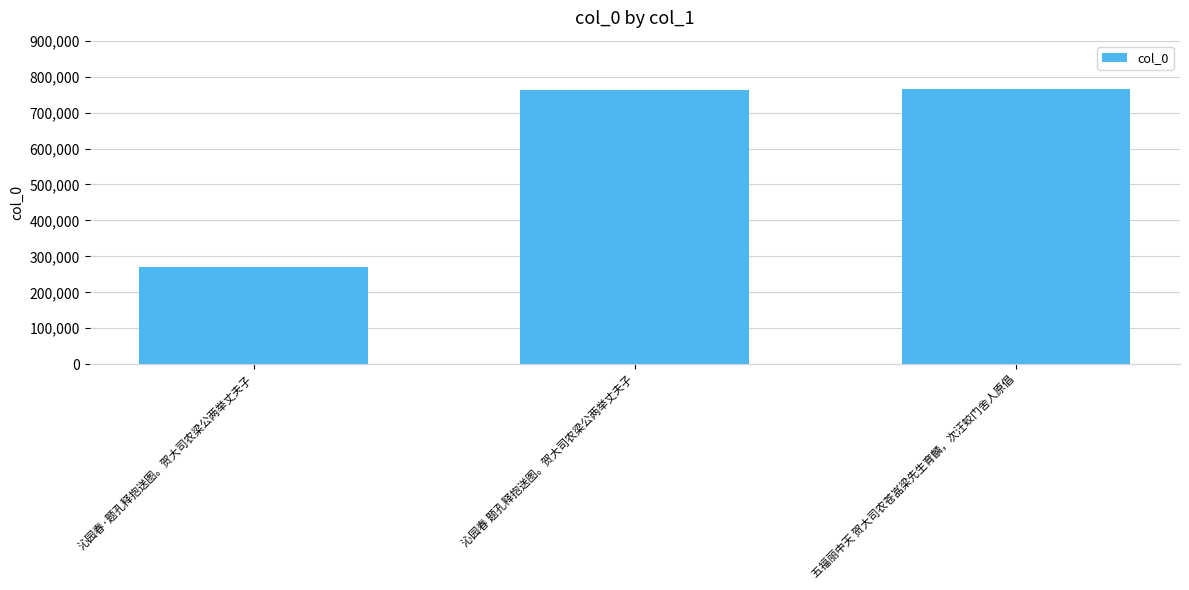

What is the change in value from 沁园春·题孔释抱送图。贺大司农梁公两举丈夫子 to 五福丽中天 贺大司农苍嵓梁先生育麟，次汪蛟门舍人原倡?

+494313